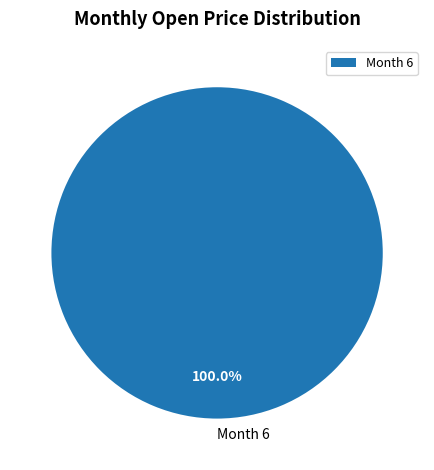

Does Month 6 represent more than half of the total?

Yes